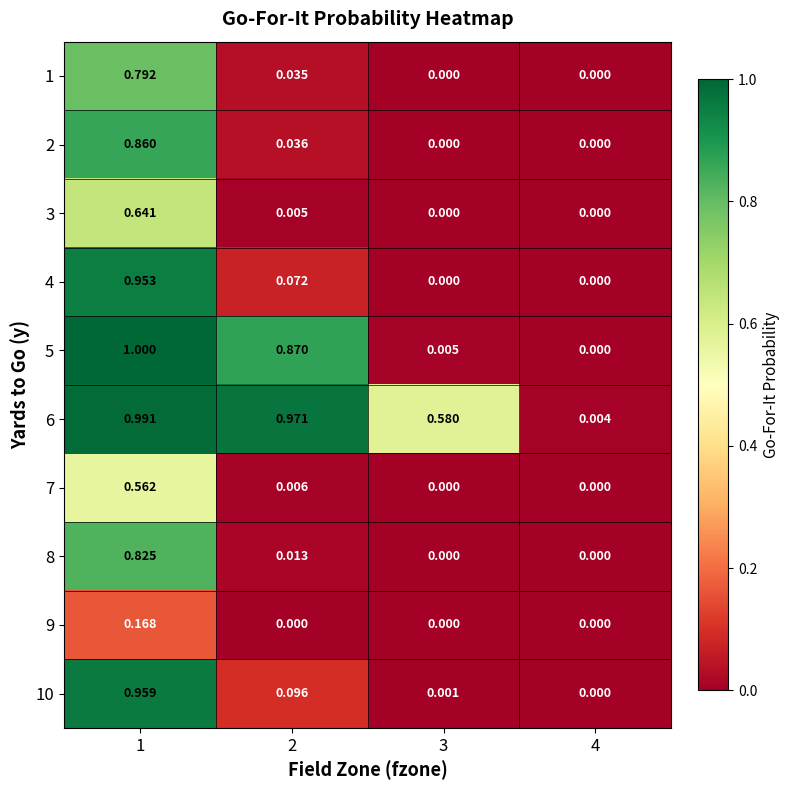

Is the value of 9 at 3 greater than the value of 10 at 3?

No